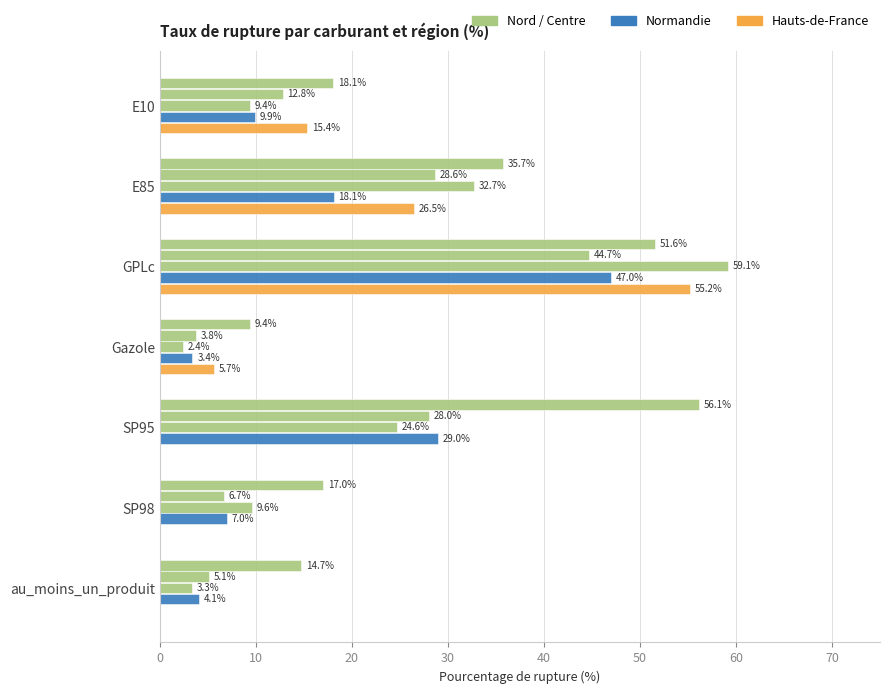

How many distinct data groups are displayed?

5